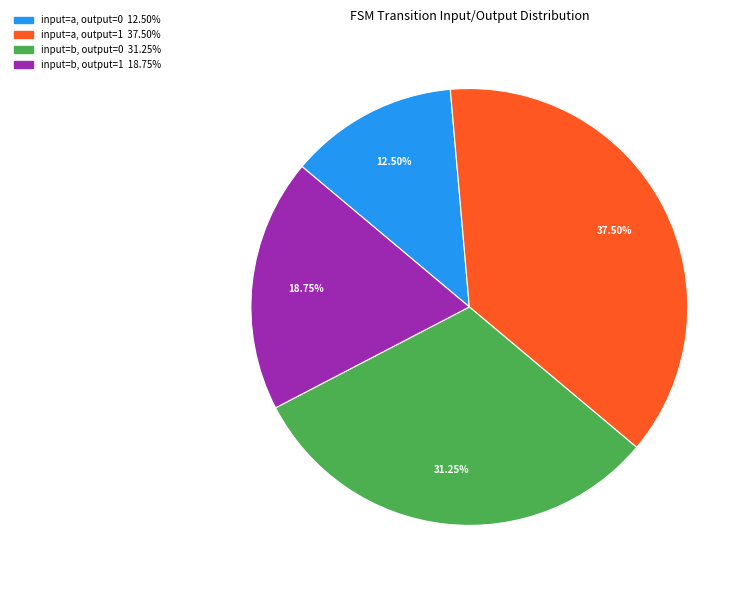

To the nearest percent, what is the average slice percentage?

25%